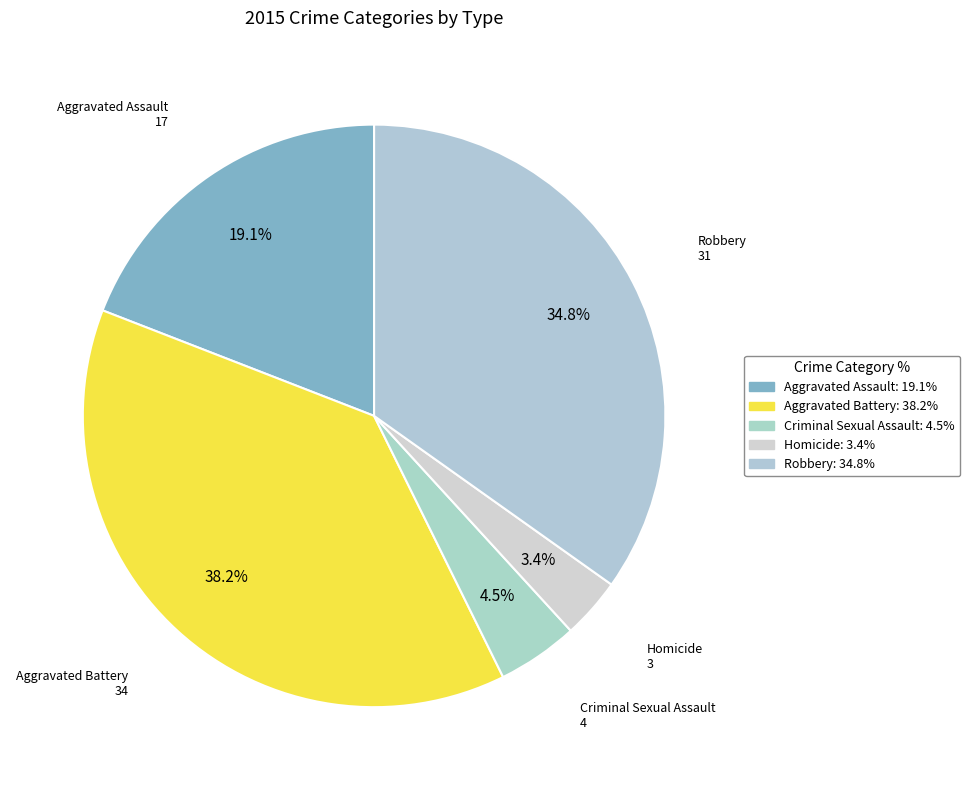

To the nearest percent, what portion does Robbery represent?

35%